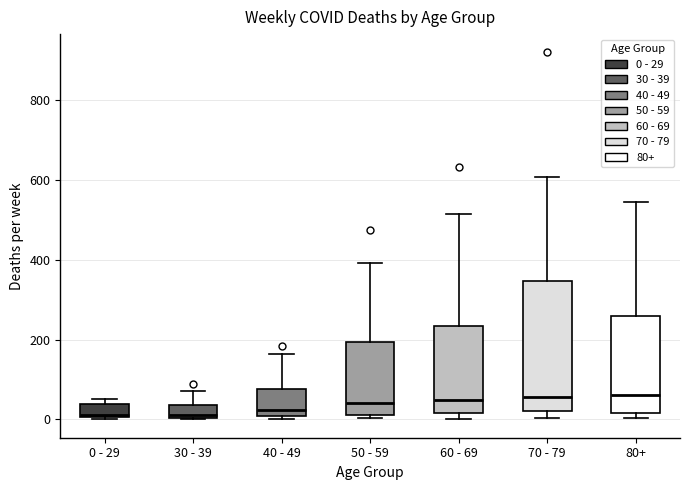

Reading left to right, read every box against the y-axis: the position of its median line, the range the box covers, and the ends of its whiskers. The values are not printed on the chart, so give them approximately, as read against the axis.

0 - 29: median 20, box 0 to 40, whiskers 0 to 60
30 - 39: median 20, box 0 to 40, whiskers 0 to 80
40 - 49: median 20, box 0 to 80, whiskers 0 (just below the box's lower edge) to 160
50 - 59: median 40, box 20 to 200, whiskers 0 to 400
60 - 69: median 40, box 20 to 240, whiskers 0 to 520
70 - 79: median 60, box 20 to 340, whiskers 0 to 600
80+: median 60, box 20 to 260, whiskers 0 to 540